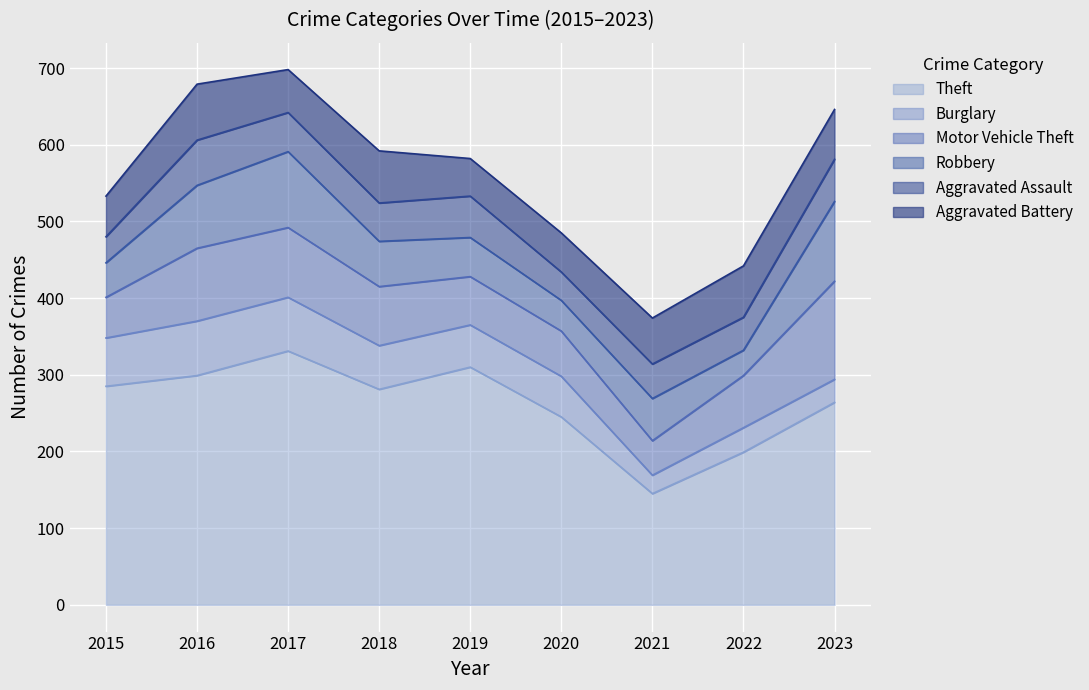

What are all the series names shown in the legend?

Theft, Burglary, Motor Vehicle Theft, Robbery, Aggravated Assault, Aggravated Battery